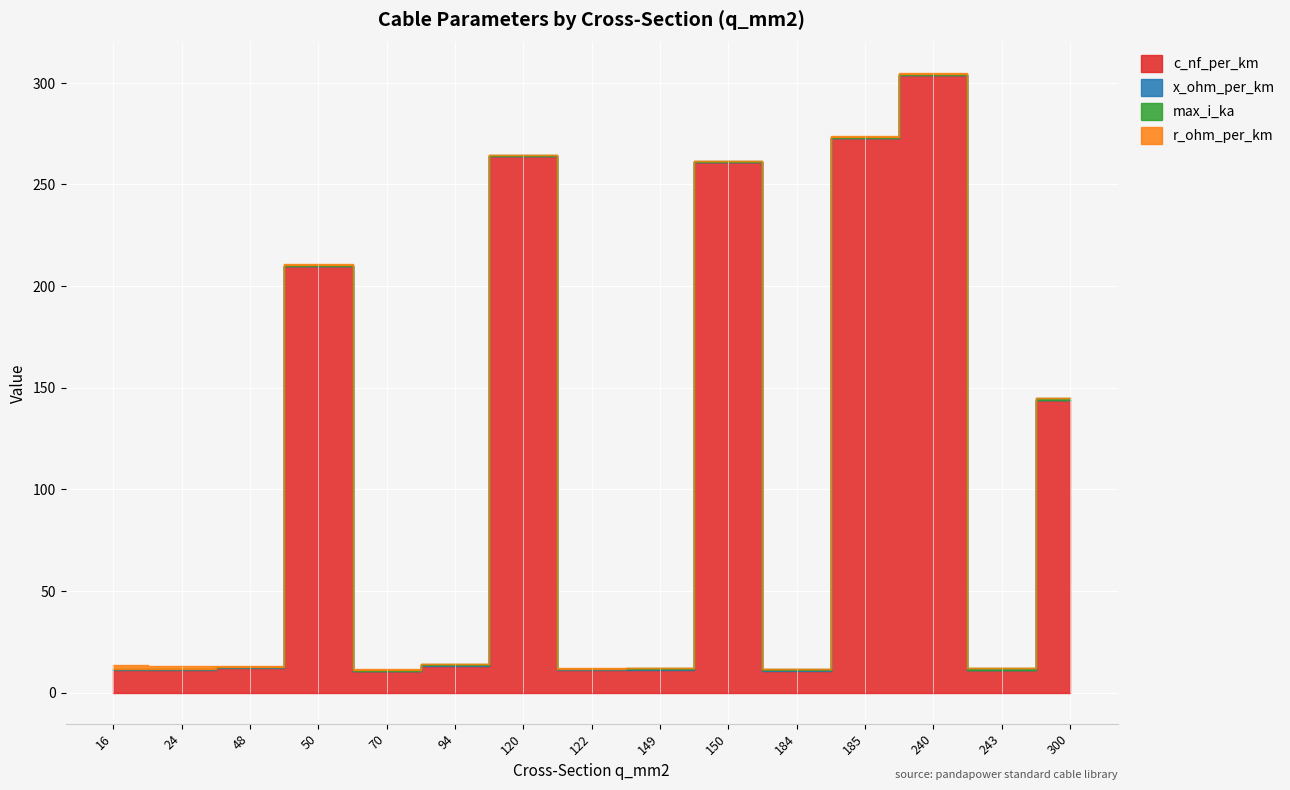

Does the chart display data point markers on the line(s)?

No